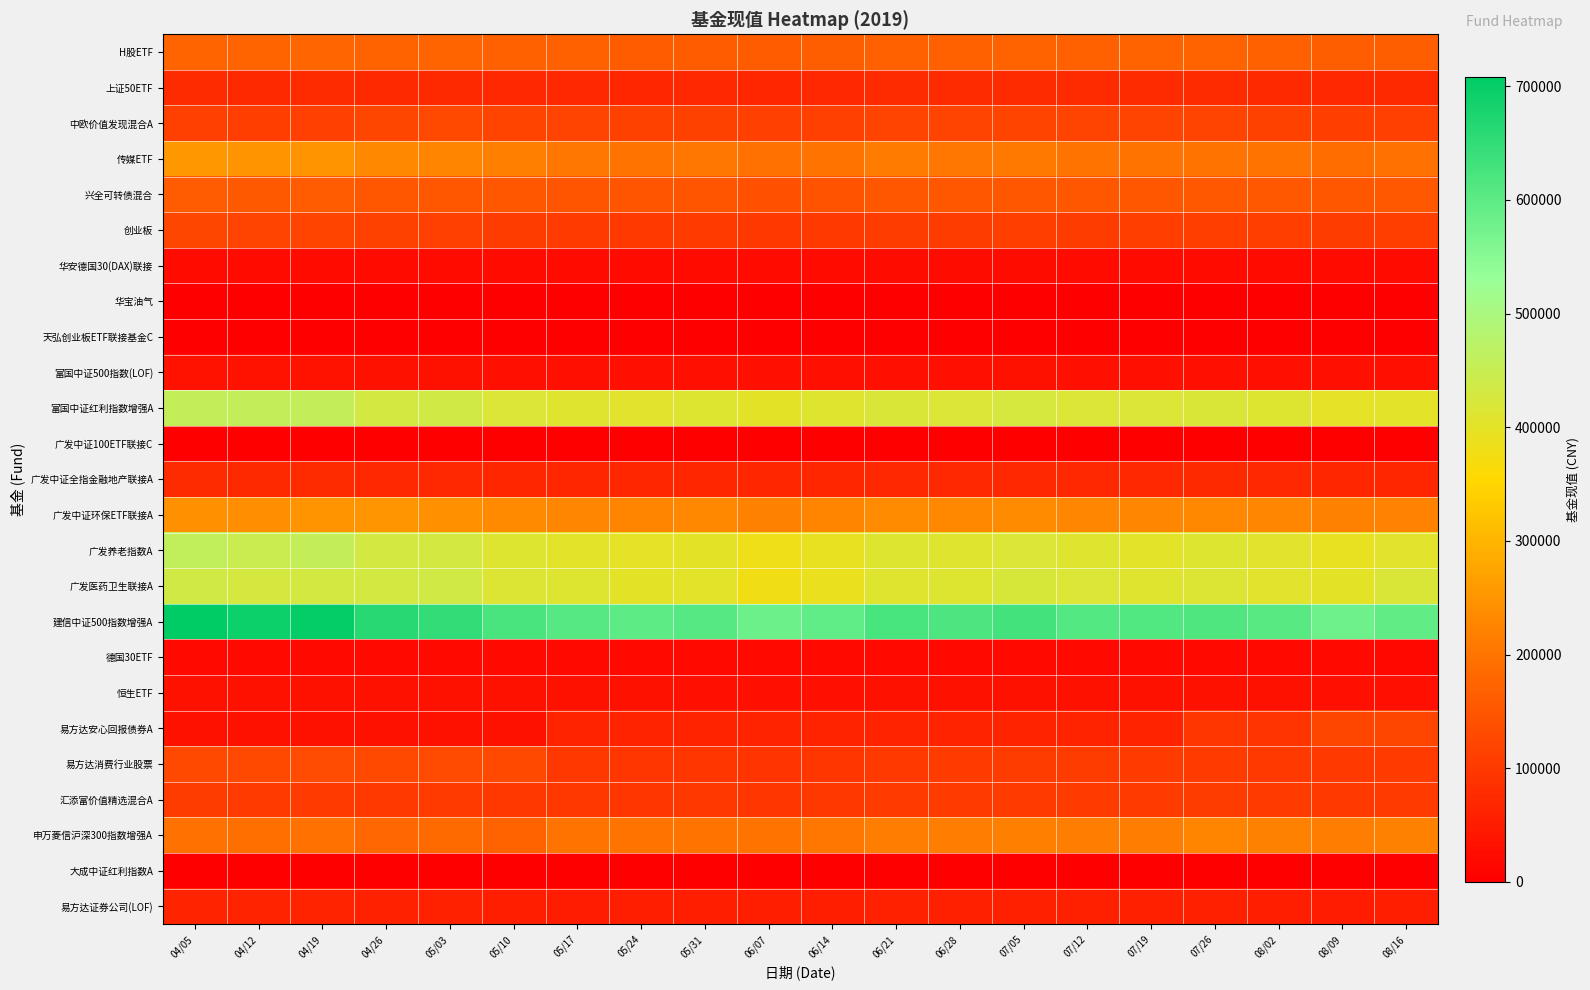

Which series has the largest range (max minus min)?

建信中证500指数增强A